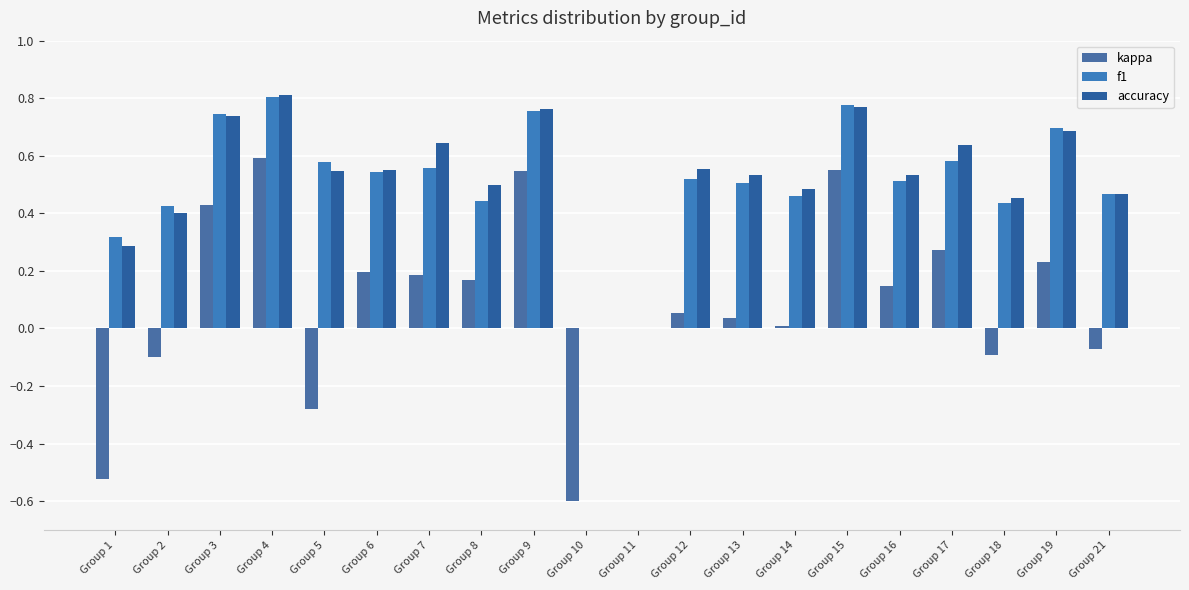

What is the value of the accuracy bar at the 2nd from the left?

0.4